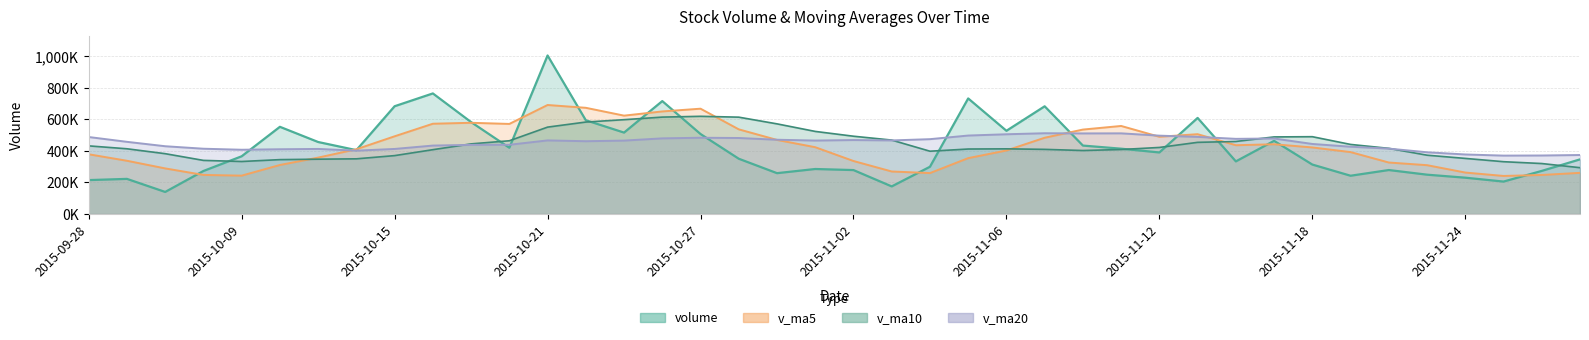

Reading left to right, list all the values displayed in this chart.

volume: 2015-11-27=346696.0	2015-11-26=273629.8	2015-11-25=205832.9	2015-11-24=230478.8	2015-11-23=249596.7	2015-11-20=279045.9	2015-11-19=242919.0	2015-11-18=313763.3	2015-11-17=464194.2	2015-11-16=333920.9	2015-11-13=609619.8	2015-11-12=390537.6	2015-11-11=414445.1	2015-11-10=434248.1	2015-11-09=683435.6	2015-11-06=528046.3	2015-11-05=733361.1	2015-11-04=299880.4	2015-11-03=175125.2	2015-11-02=278824.3	2015-10-30=285613.9	2015-10-29=259200.7	2015-10-28=350746.1	2015-10-27=507520.3	2015-10-26=716463.2	2015-10-23=516623.8	2015-10-22=594915.8	2015-10-21=1005796.4	2015-10-20=420458.6	2015-10-19=583234.1	2015-10-16=765035.9	2015-10-15=683803.4	2015-10-14=405238.5	2015-10-13=456866.9	2015-10-12=553275.3	2015-10-09=366306.8	2015-10-08=273023.5	2015-09-30=140061.7	2015-09-29=222906.7	2015-09-28=215224.6
v_ma5: 2015-11-27=261246.9	2015-11-26=247716.8	2015-11-25=241574.7	2015-11-24=263160.7	2015-11-23=309903.8	2015-11-20=326768.7	2015-11-19=392883.4	2015-11-18=422407.2	2015-11-17=442543.5	2015-11-16=436554.3	2015-11-13=506457.2	2015-11-12=490142.5	2015-11-11=558707.2	2015-11-10=535794.3	2015-11-09=483969.7	2015-11-06=403047.5	2015-11-05=354561.0	2015-11-04=259728.9	2015-11-03=269902.0	2015-11-02=336381.1	2015-10-30=423908.8	2015-10-29=470110.8	2015-10-28=537253.8	2015-10-27=668263.9	2015-10-26=650851.6	2015-10-23=624205.7	2015-10-22=673888.2	2015-10-21=691665.7	2015-10-20=571554.1	2015-10-19=578835.8	2015-10-16=572844.0	2015-10-15=493098.2	2015-10-14=410942.2	2015-10-13=357906.8	2015-10-12=311114.8	2015-10-09=243504.7	2015-10-08=248047.1	2015-09-30=289415.5	2015-09-29=337880.2	2015-09-28=379083.9
v_ma10: 2015-11-27=294007.8	2015-11-26=320300.1	2015-11-25=331990.9	2015-11-24=352852.1	2015-11-23=373229.1	2015-11-20=416613.0	2015-11-19=441513.0	2015-11-18=490557.2	2015-11-17=489168.9	2015-11-16=460262.0	2015-11-13=454752.4	2015-11-12=422351.8	2015-11-11=409218.1	2015-11-10=402848.2	2015-11-09=410175.4	2015-11-06=413478.2	2015-11-05=412335.9	2015-11-04=398491.4	2015-11-03=469083.0	2015-11-02=493616.3	2015-10-30=524057.3	2015-10-29=571999.5	2015-10-28=614459.8	2015-10-27=619909.0	2015-10-26=614843.7	2015-10-23=598524.9	2015-10-22=583493.2	2015-10-21=551303.9	2015-10-20=464730.5	2015-10-19=444975.3	2015-10-16=408174.3	2015-10-15=370572.7	2015-10-14=350178.8	2015-10-13=347893.5	2015-10-12=345099.4	2015-10-09=333178.6	2015-10-08=340261.9	2015-09-30=382828.0	2015-09-29=413923.9	2015-09-28=432351.9
v_ma20: 2015-11-27=374380.1	2015-11-26=371326.0	2015-11-25=370604.5	2015-11-24=377850.2	2015-11-23=391702.2	2015-11-20=415045.5	2015-11-19=426924.5	2015-11-18=444524.3	2015-11-17=479125.9	2015-11-16=476939.2	2015-11-13=489404.8	2015-11-12=497175.6	2015-11-11=511838.9	2015-11-10=511378.6	2015-11-09=512509.5	2015-11-06=506001.5	2015-11-05=497914.5	2015-11-04=474897.7	2015-11-03=466906.7	2015-11-02=469295.8	2015-10-30=466115.8	2015-10-29=471286.1	2015-10-28=482319.3	2015-10-27=483901.2	2015-10-26=479971.5	2015-10-23=465851.7	2015-10-22=461877.5	2015-10-21=467066.0	2015-10-20=439327.2	2015-10-19=438663.6	2015-10-16=434261.4	2015-10-15=412859.3	2015-10-14=402009.1	2015-10-13=412942.7	2015-10-12=410940.8	2015-10-09=407776.0	2015-10-08=414300.2	2015-09-30=430086.0	2015-09-29=458007.0	2015-09-28=488568.5